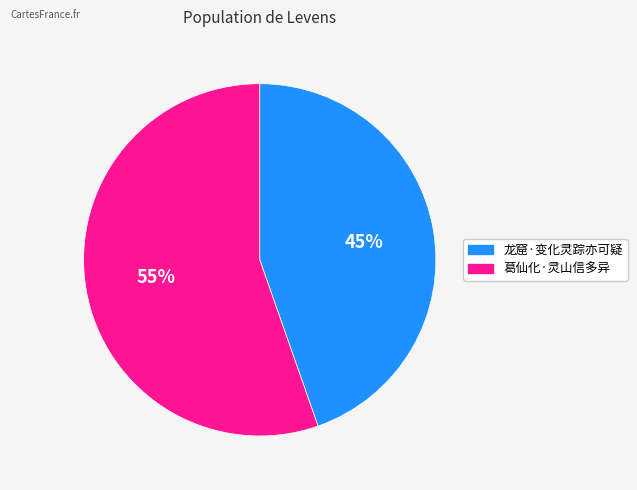

Is the sum of 葛仙化·灵山信多异 and 龙窟·变化灵踪亦可疑 greater than half?

Yes